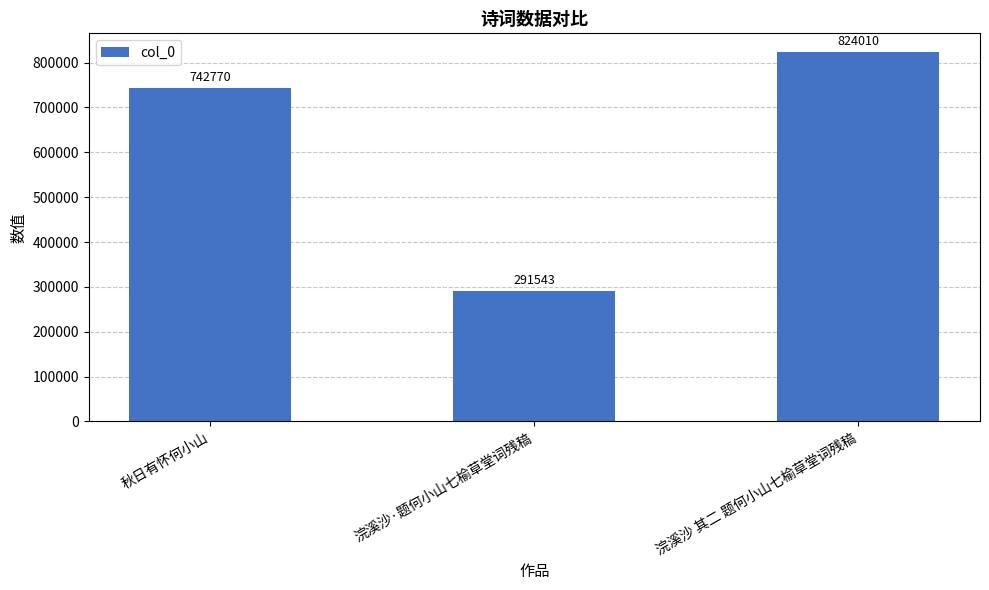

What is the smallest value displayed?

291543